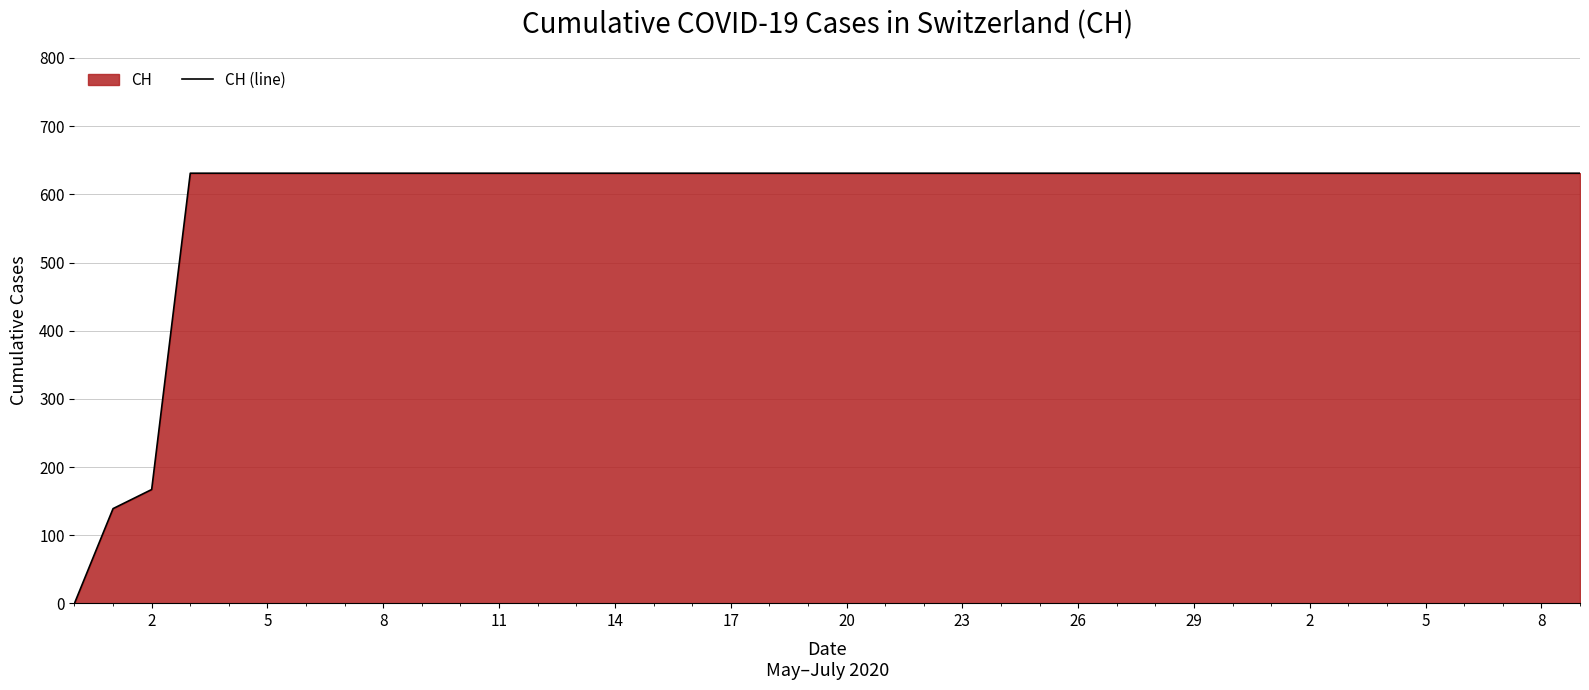

True or false: the data has more than 0 interior local peaks.

False